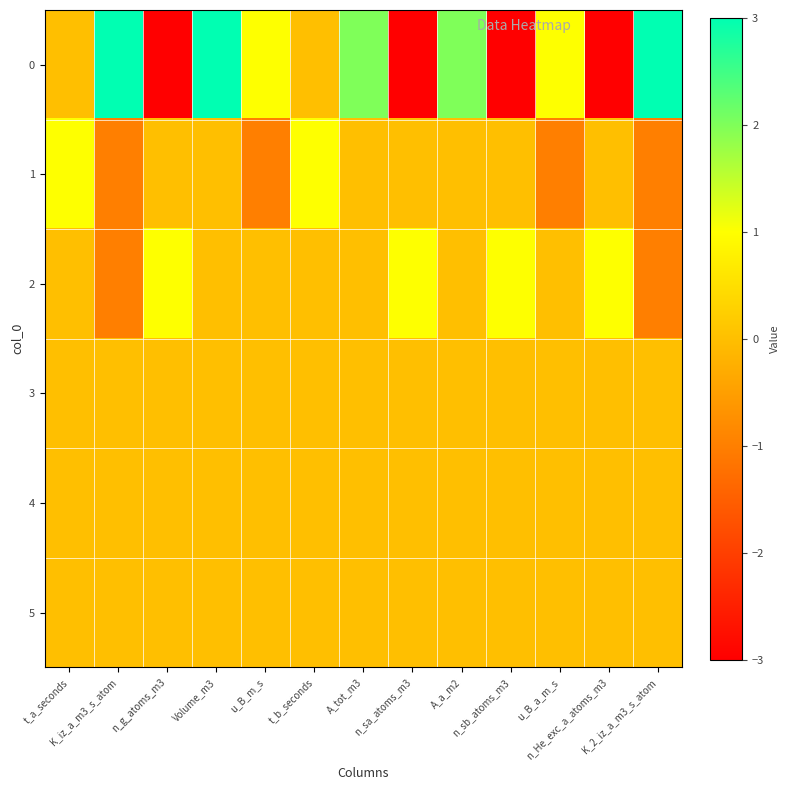

Reading left to right, list all the values displayed in this chart.

0: t_a_seconds=0	K_iz_a_m3_s_atom=3	n_g_atoms_m3=-3	Volume_m3=3	u_B_m_s=1	t_b_seconds=0	A_tot_m3=2	n_sa_atoms_m3=-3	A_a_m2=2	n_sb_atoms_m3=-3	u_B_a_m_s=1	n_He_exc_a_atoms_m3=-3	K_2_iz_a_m3_s_atom=3
1: t_a_seconds=1	K_iz_a_m3_s_atom=-1	n_g_atoms_m3=0	Volume_m3=0	u_B_m_s=-1	t_b_seconds=1	A_tot_m3=0	n_sa_atoms_m3=0	A_a_m2=0	n_sb_atoms_m3=0	u_B_a_m_s=-1	n_He_exc_a_atoms_m3=0	K_2_iz_a_m3_s_atom=-1
2: t_a_seconds=0	K_iz_a_m3_s_atom=-1	n_g_atoms_m3=1	Volume_m3=0	u_B_m_s=0	t_b_seconds=0	A_tot_m3=0	n_sa_atoms_m3=1	A_a_m2=0	n_sb_atoms_m3=1	u_B_a_m_s=0	n_He_exc_a_atoms_m3=1	K_2_iz_a_m3_s_atom=-1
3: t_a_seconds=0	K_iz_a_m3_s_atom=0	n_g_atoms_m3=0	Volume_m3=0	u_B_m_s=0	t_b_seconds=0	A_tot_m3=0	n_sa_atoms_m3=0	A_a_m2=0	n_sb_atoms_m3=0	u_B_a_m_s=0	n_He_exc_a_atoms_m3=0	K_2_iz_a_m3_s_atom=0
4: t_a_seconds=0	K_iz_a_m3_s_atom=0	n_g_atoms_m3=0	Volume_m3=0	u_B_m_s=0	t_b_seconds=0	A_tot_m3=0	n_sa_atoms_m3=0	A_a_m2=0	n_sb_atoms_m3=0	u_B_a_m_s=0	n_He_exc_a_atoms_m3=0	K_2_iz_a_m3_s_atom=0
5: t_a_seconds=0	K_iz_a_m3_s_atom=0	n_g_atoms_m3=0	Volume_m3=0	u_B_m_s=0	t_b_seconds=0	A_tot_m3=0	n_sa_atoms_m3=0	A_a_m2=0	n_sb_atoms_m3=0	u_B_a_m_s=0	n_He_exc_a_atoms_m3=0	K_2_iz_a_m3_s_atom=0